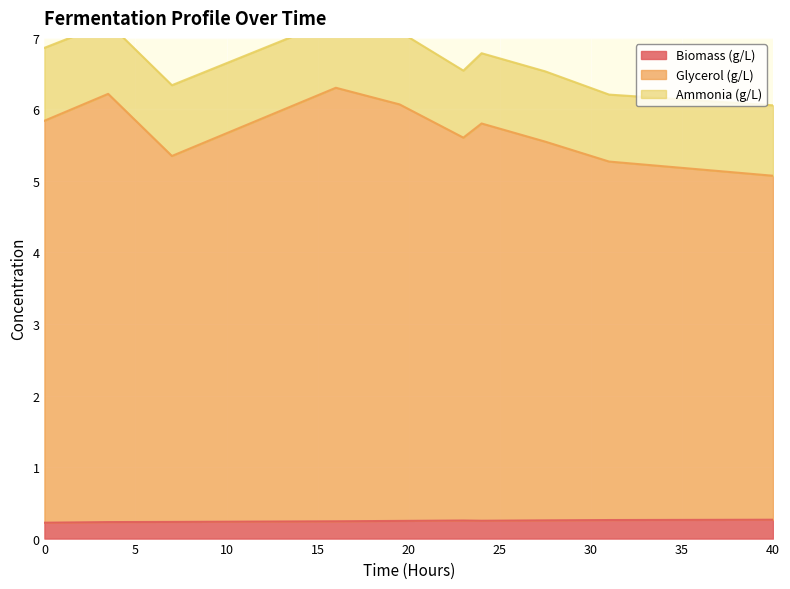

What is the highest value of the Biomass (g/L) series?

0.3